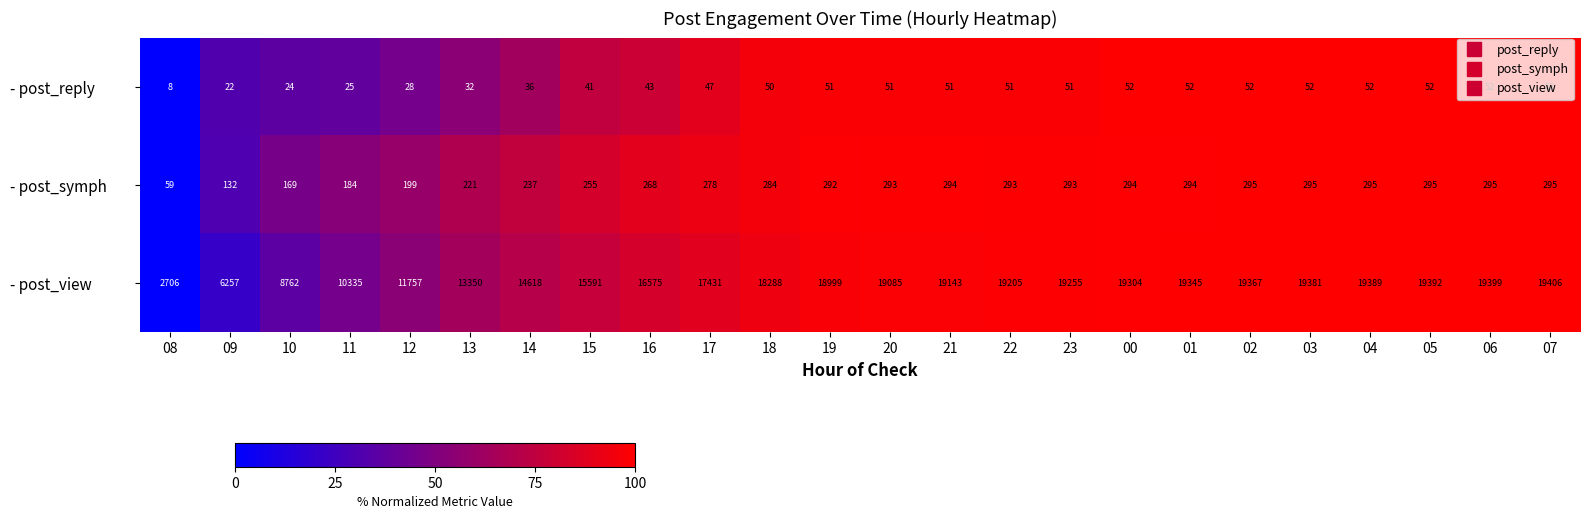

List the series in order of their peak value, lowest first.

- post_reply, - post_symph, - post_view